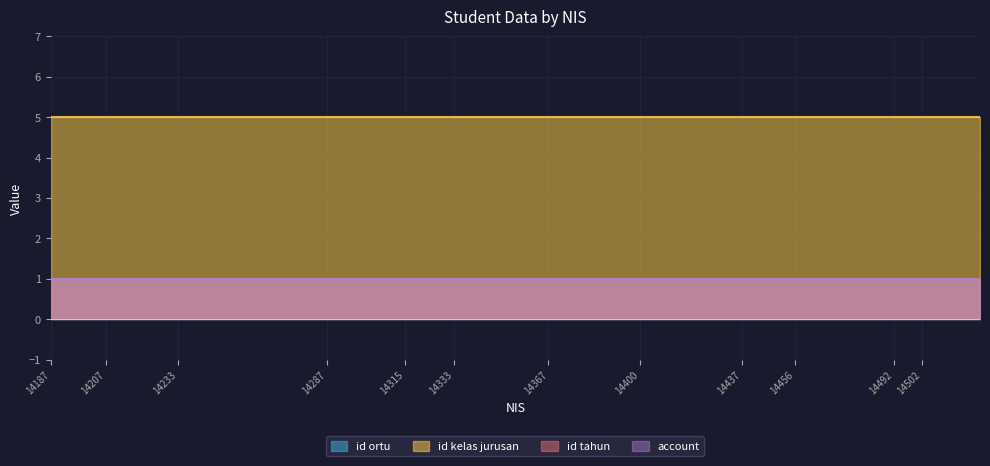

True or false: account and id ortu cross at least once.

False